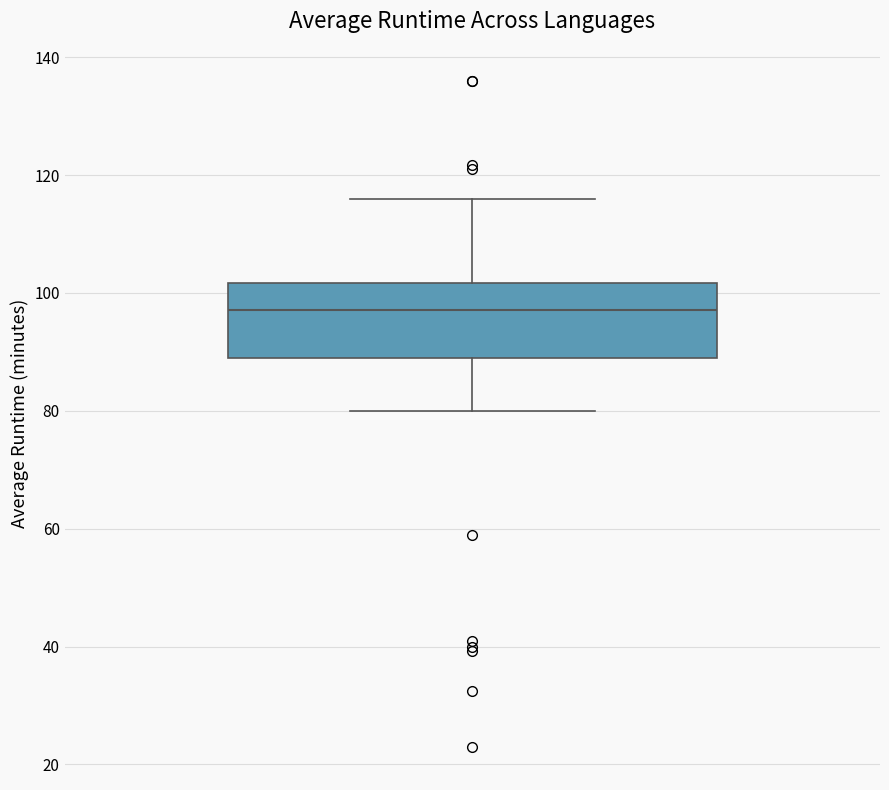

Where does the lower whisker of the box end on the y-axis? The values are not printed on the chart, so give them approximately, as read against the axis.

80